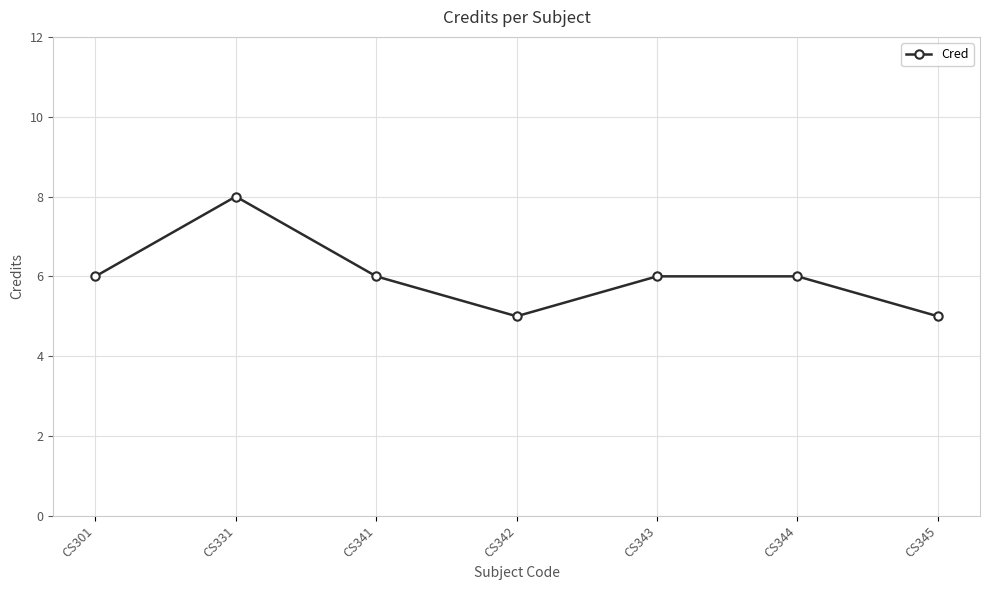

At which category does the data reach its first local valley?

CS342